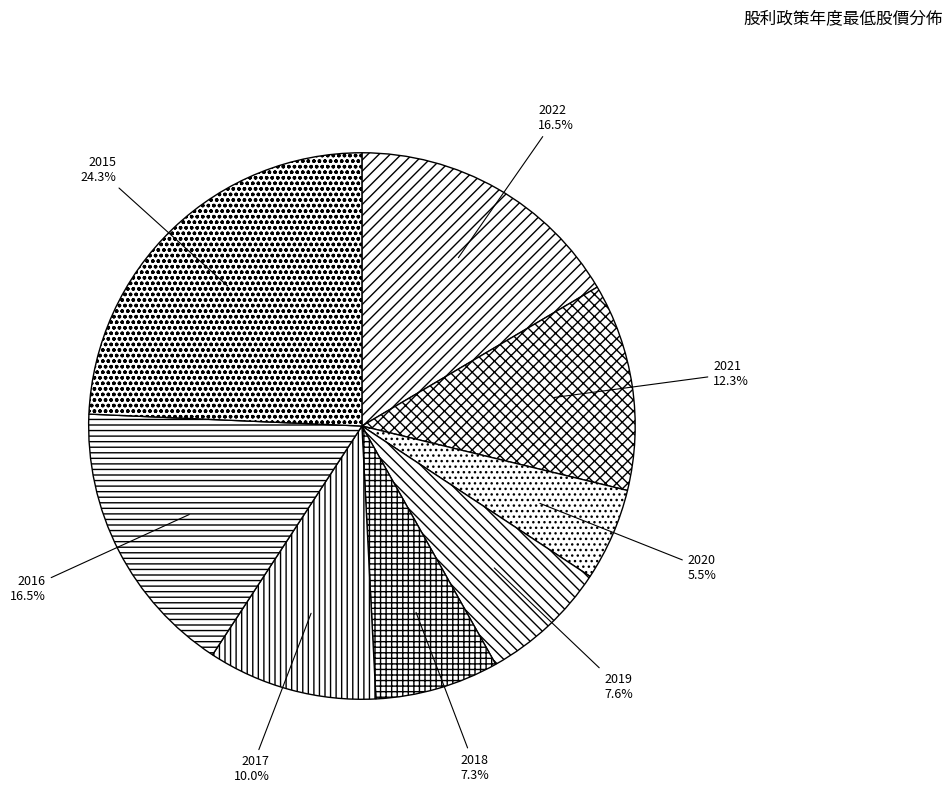

Count the number of slices in the pie.

8